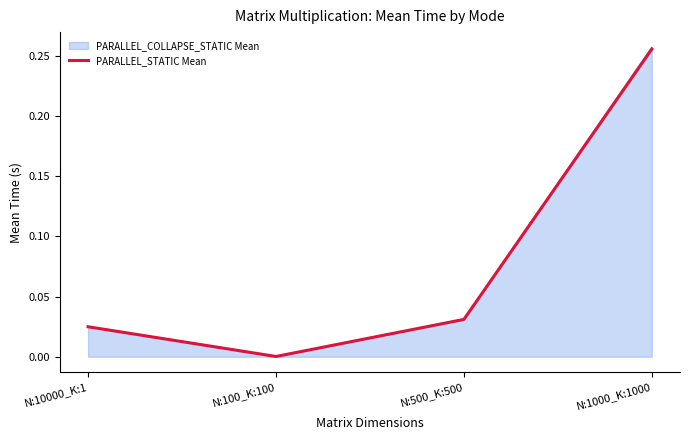

List the labels in order of PARALLEL_COLLAPSE_STATIC Mean value, smallest first.

N:100_K:100, N:10000_K:1, N:500_K:500, N:1000_K:1000